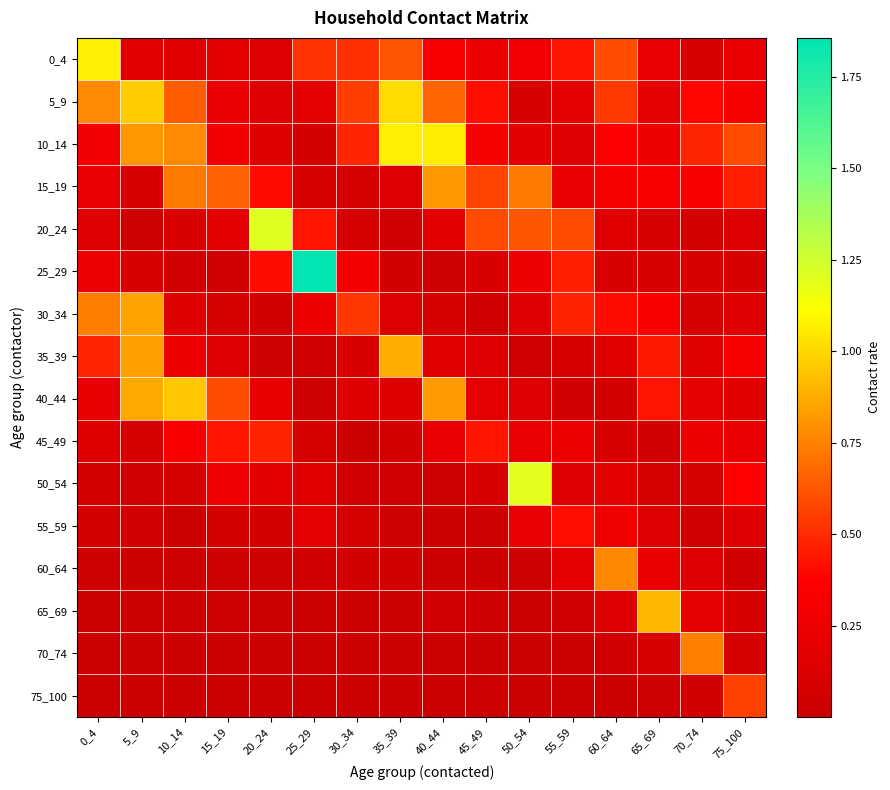

What is the maximum value shown in the chart?

1.9